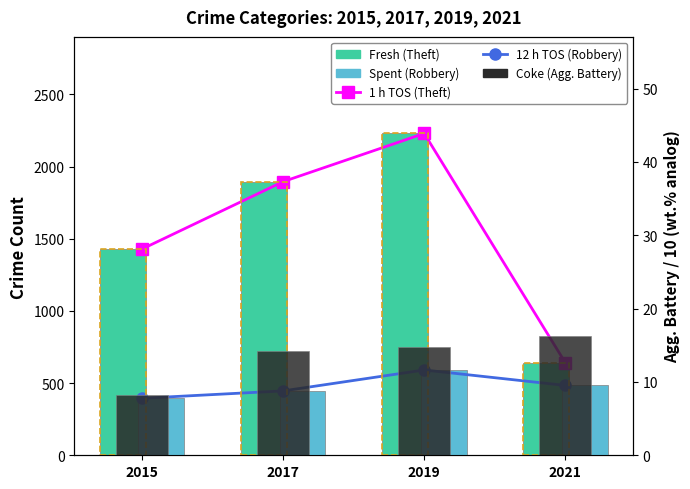

Count the 12 h TOS (Robbery) values in the range 446 to 591.

3